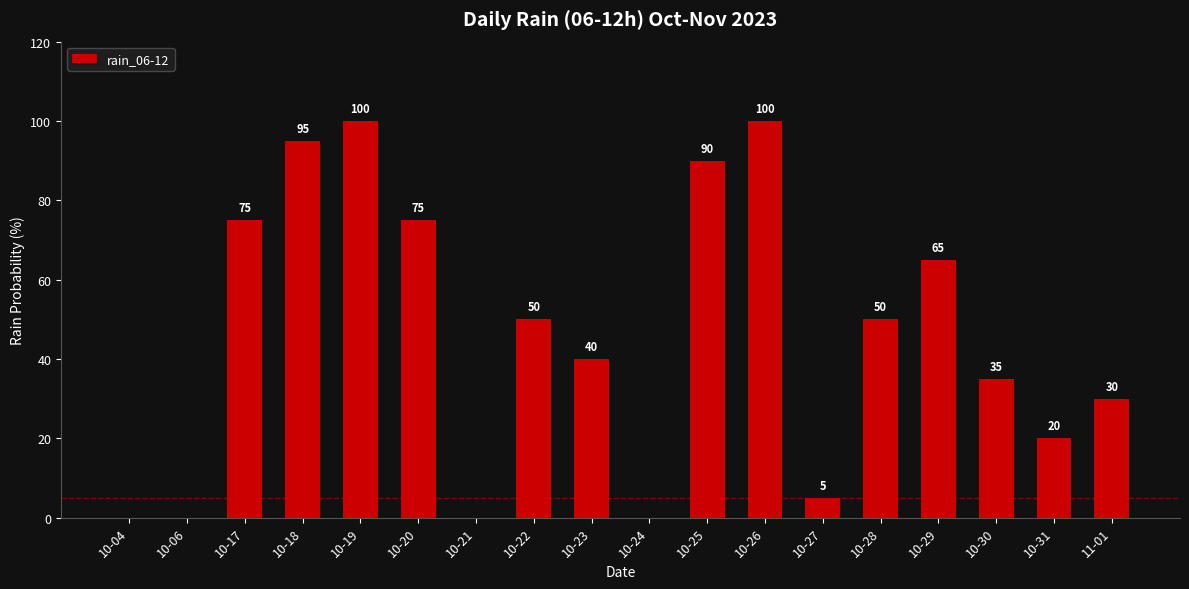

How many values are above zero?

14